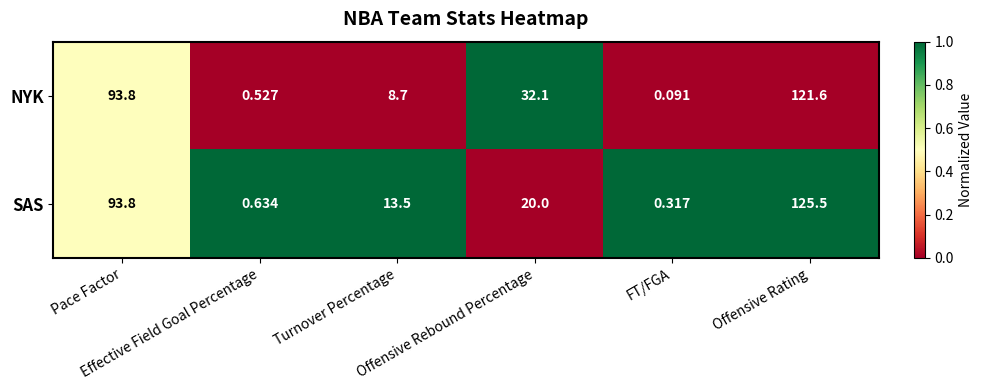

Which series has the largest total across all categories?

NYK